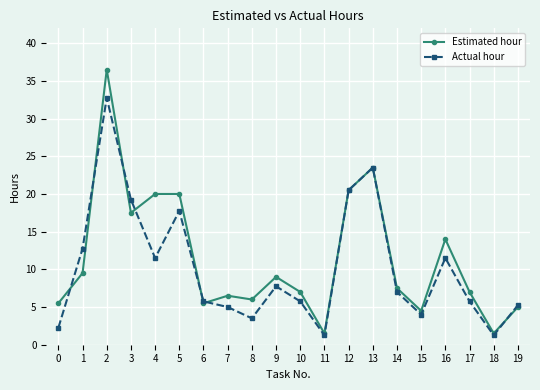

Read the Actual hour value at 12.

20.5